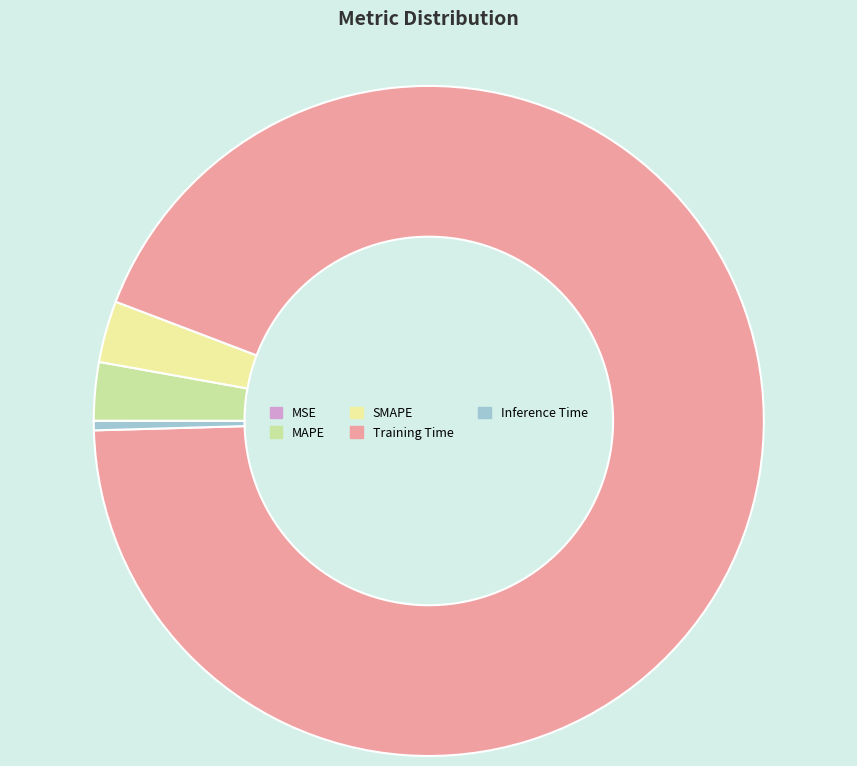

Which category accounts for the majority?

Training Time